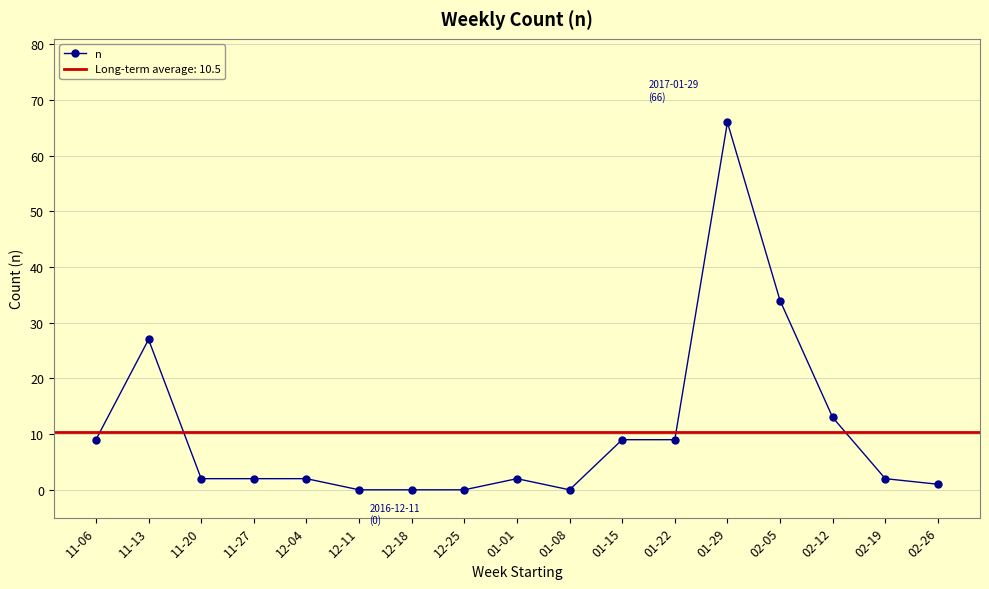

List the labels in order of value, smallest first.

12-11, 12-18, 12-25, 01-08, 02-26, 11-20, 11-27, 12-04, 01-01, 02-19, 11-06, 01-15, 01-22, 02-12, 11-13, 02-05, 01-29